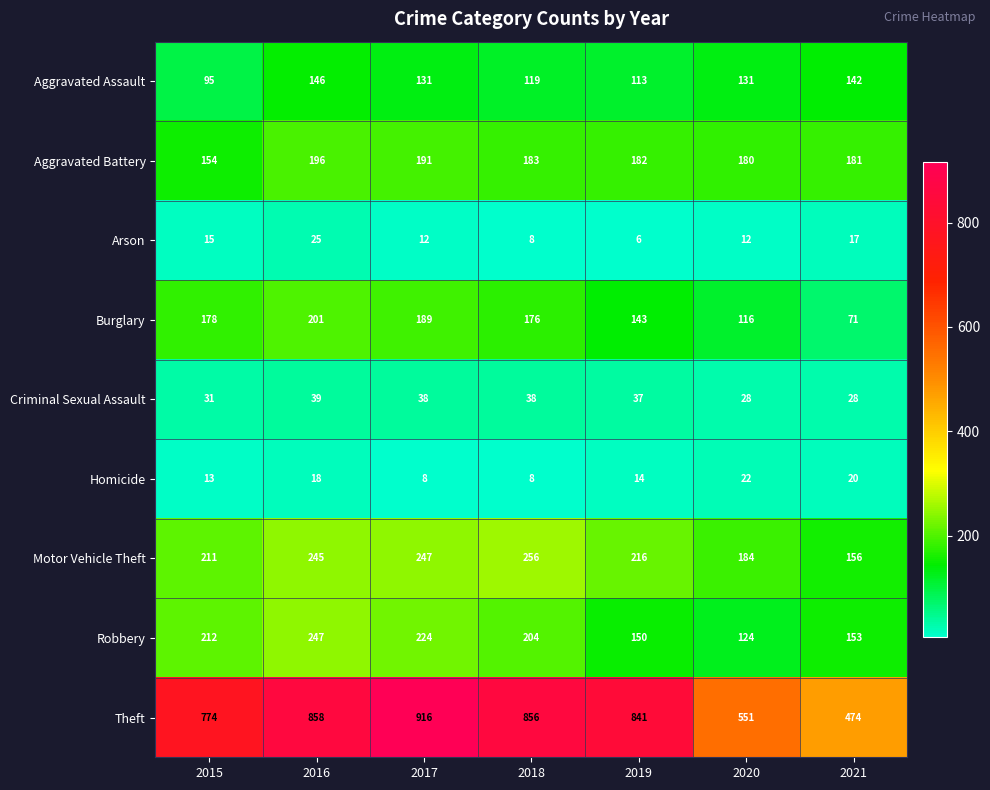

What is the minimum value shown in the chart?

6